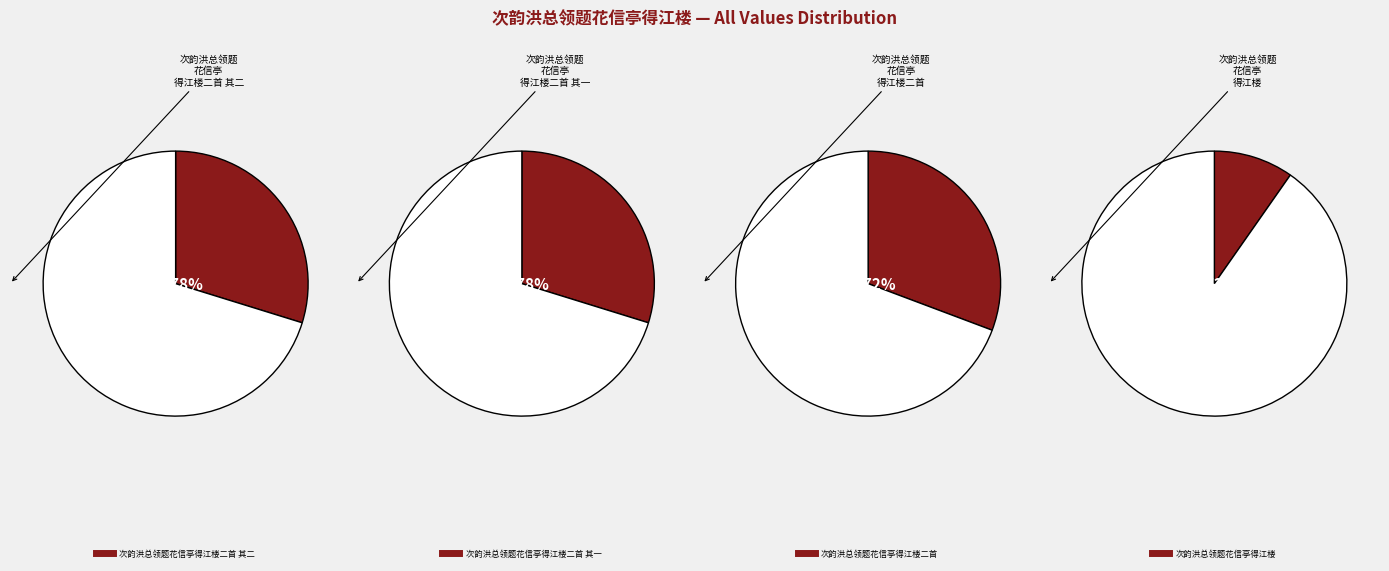

To the nearest percent, what percentage of the pie is 次韵洪总领题花信亭得江楼?

10%